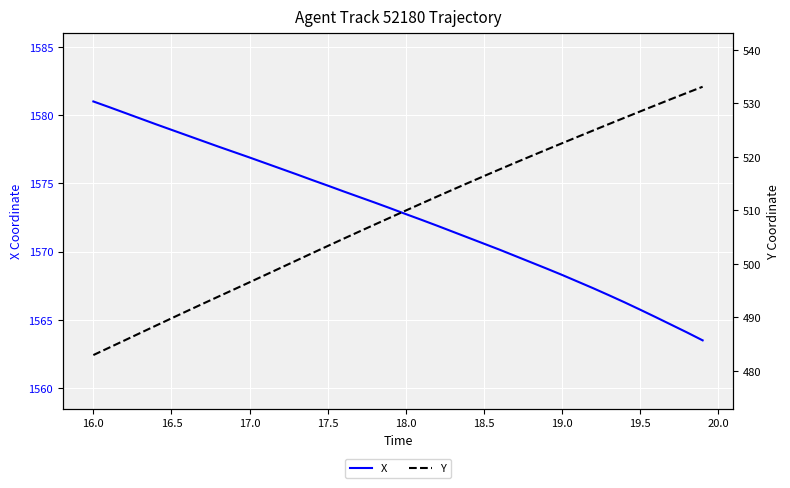

What is the lowest value of the X series?

1563.5